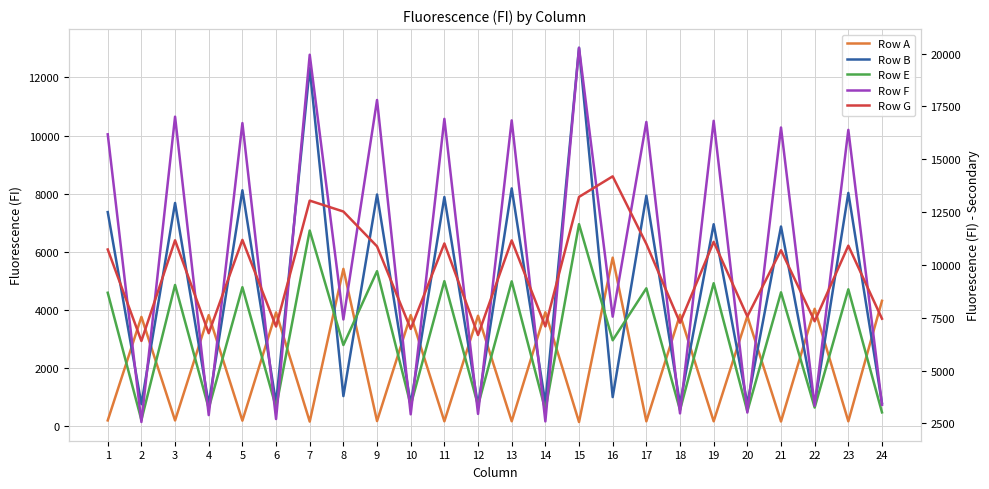

At which label is Row A closest to 2972?

2